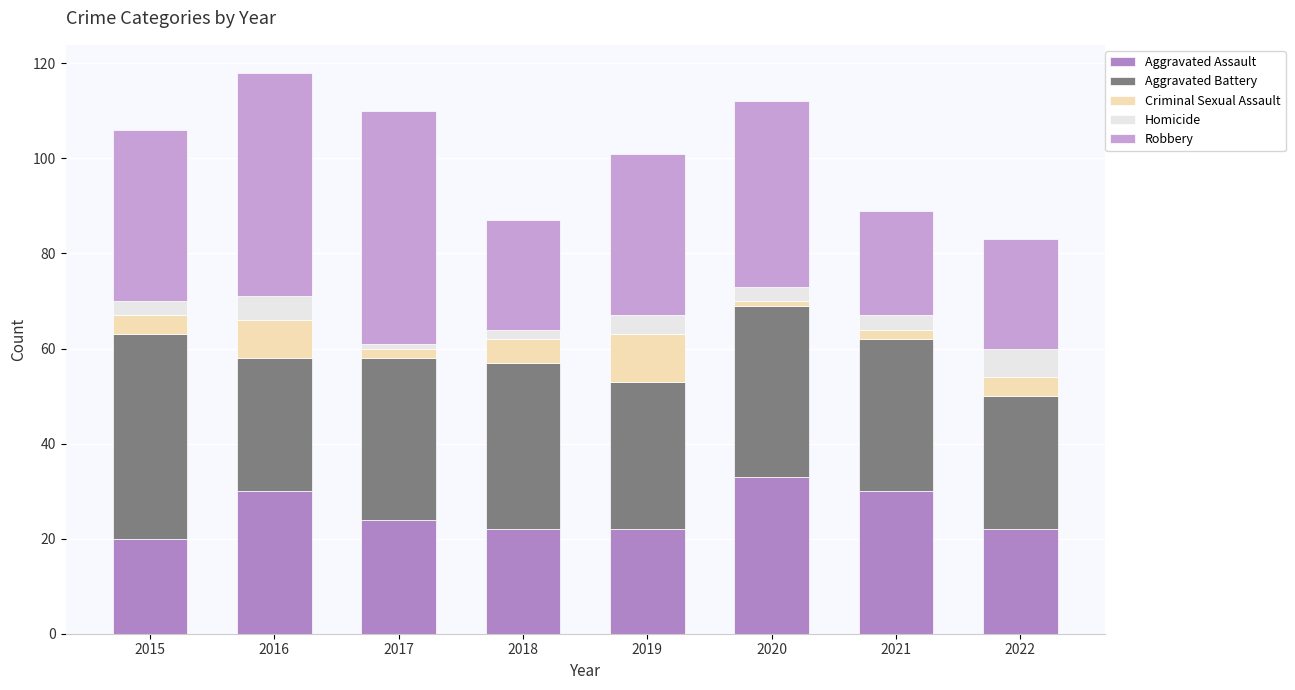

Count the number of categories in the chart.

8